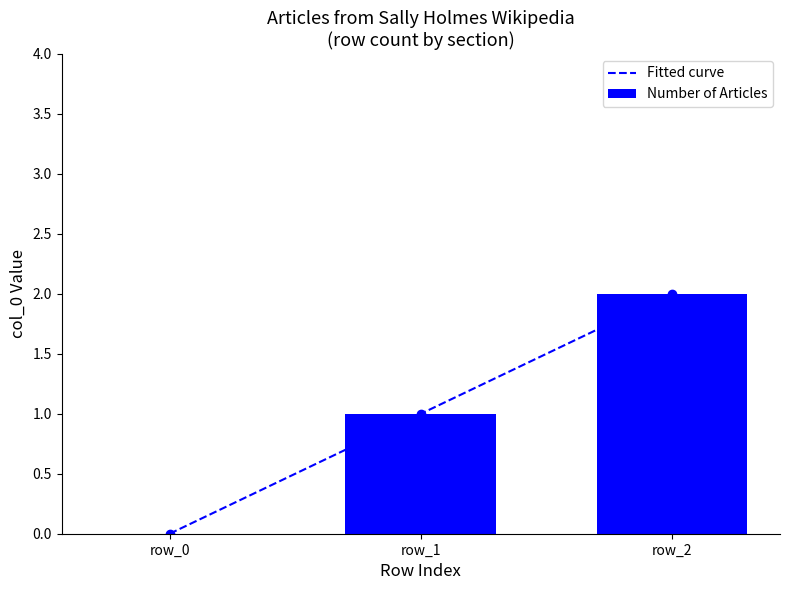

Rank the categories by value from highest to lowest.

row_2, row_1, row_0